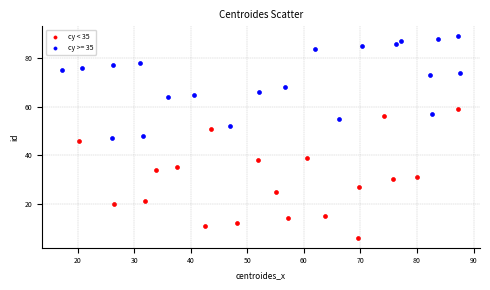

Which series has the widest spread of Y values?

cy < 35